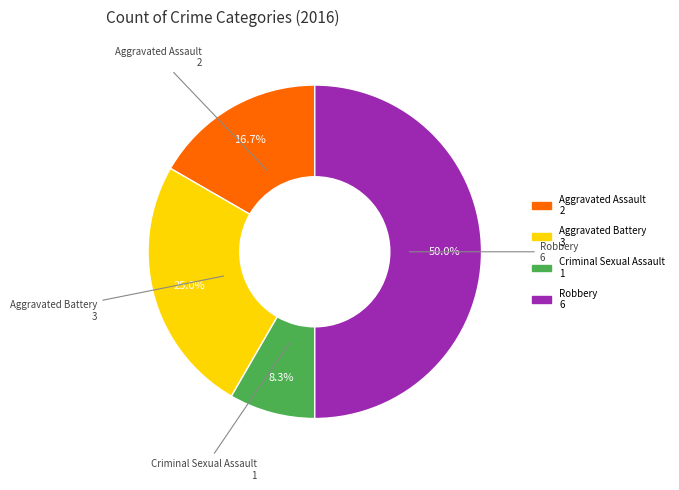

What percentage do Aggravated Battery and Aggravated Assault together represent?

41.7%